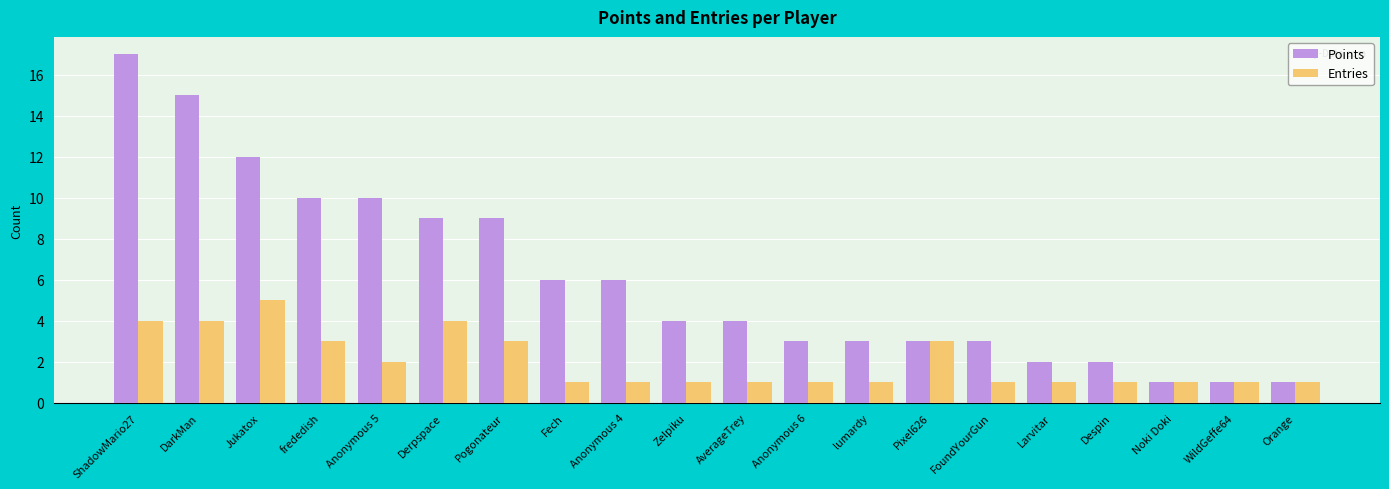

Between DarkMan and WildGeffe64, which series saw the biggest shift?

Points